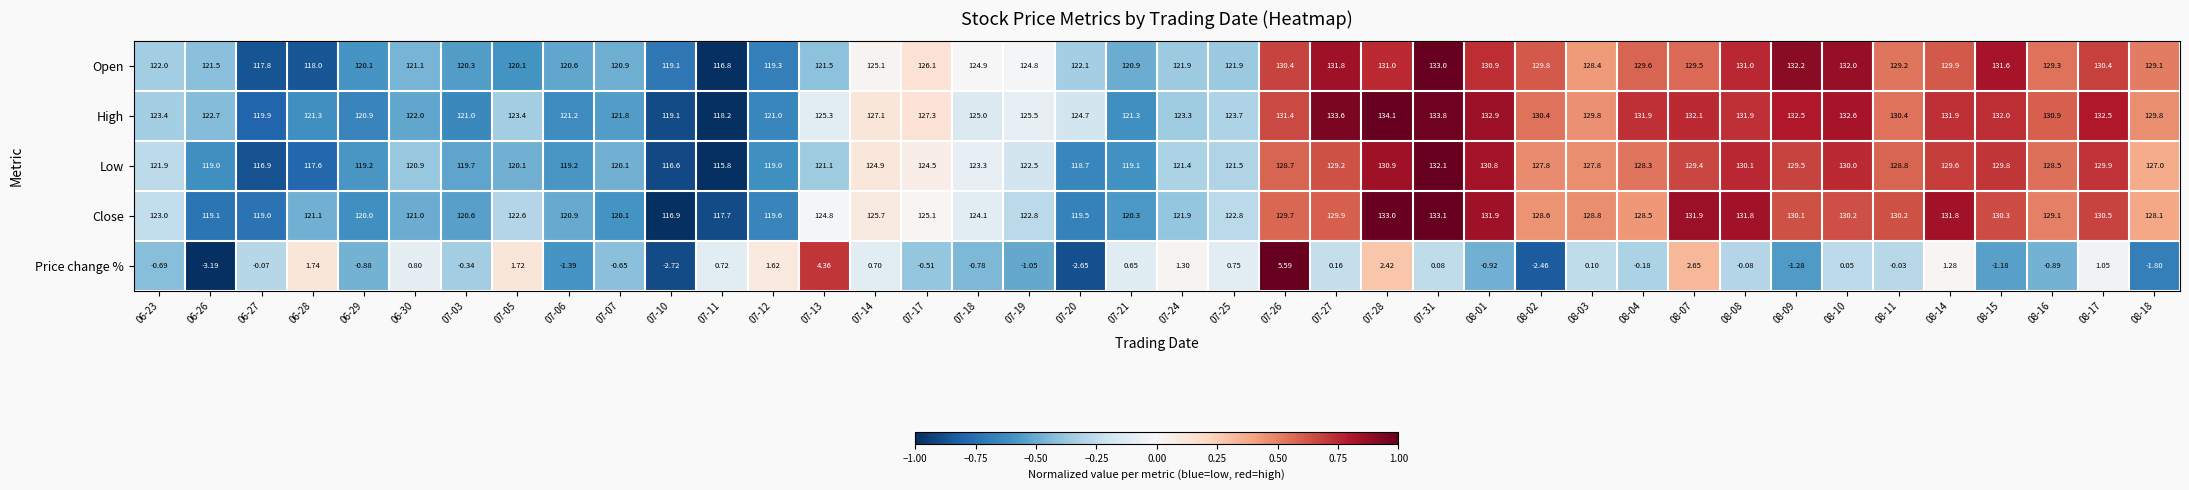

At 06-29, list the series in order from smallest to largest.

Price change %, Low, Close, Open, High